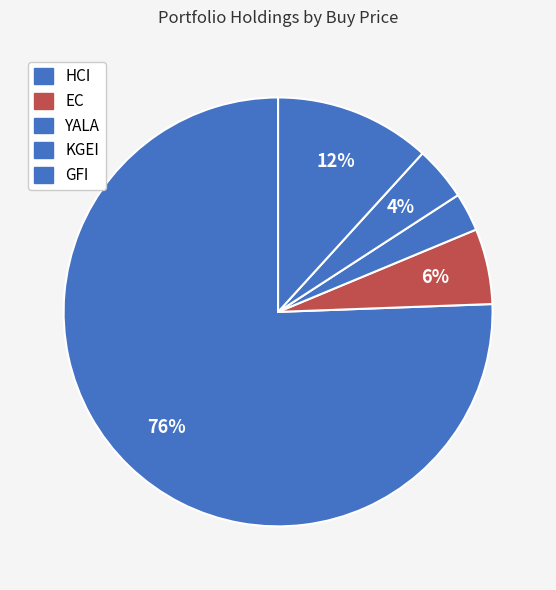

How many segments does this pie chart have?

5